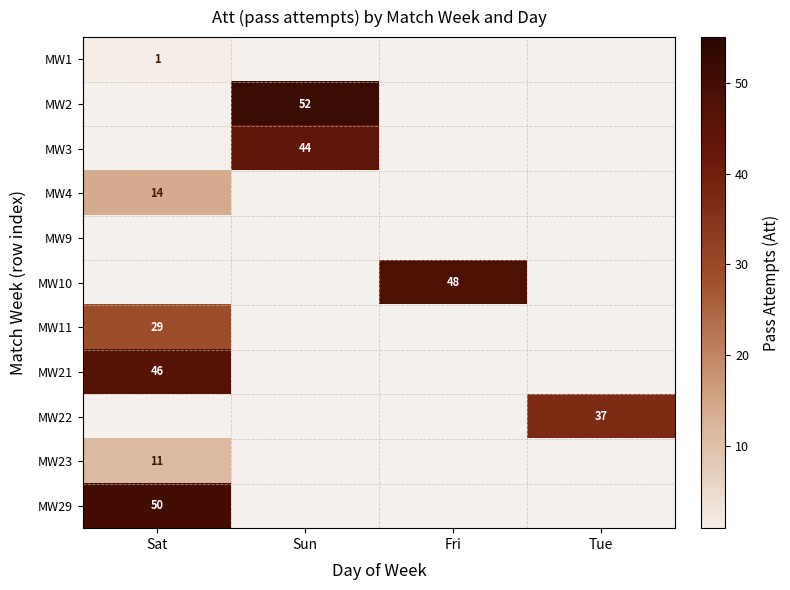

The value of MW2 at Sun is 92. True or false?

False